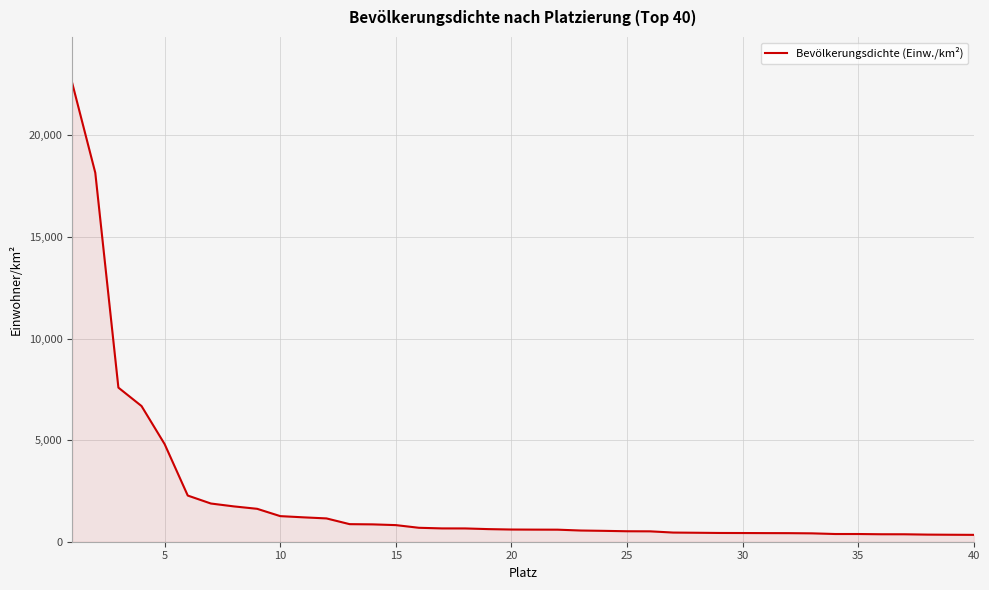

What is the greatest value displayed?

22585.8